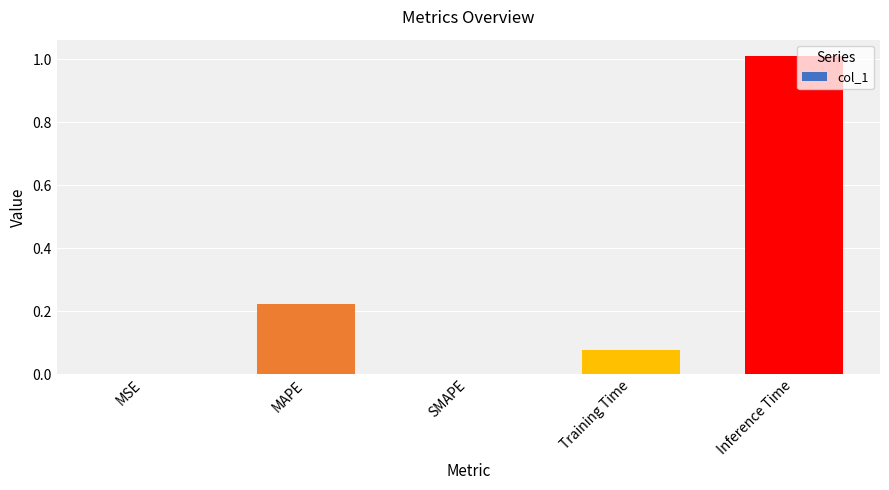

What is the change in value from SMAPE to Inference Time?

+1.0